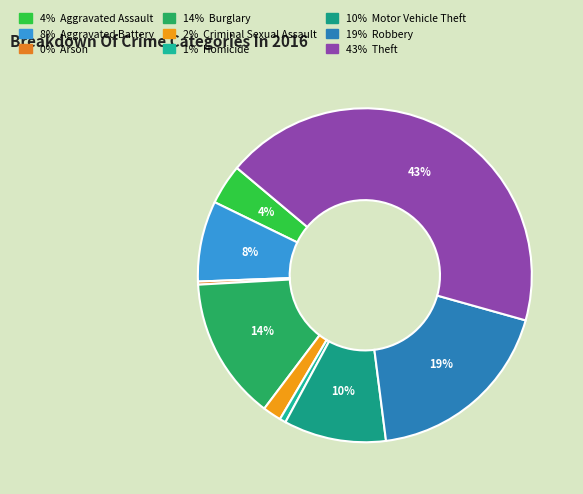

Which slice is the smallest?

Arson